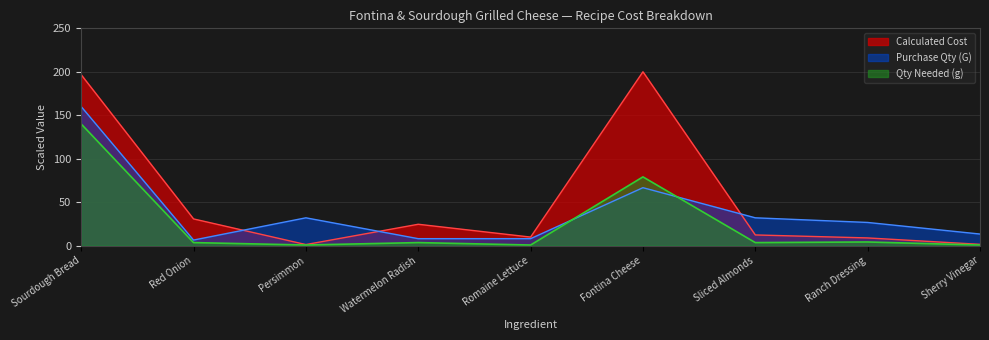

Where is the first local minimum for Qty Needed (g)?

Persimmon